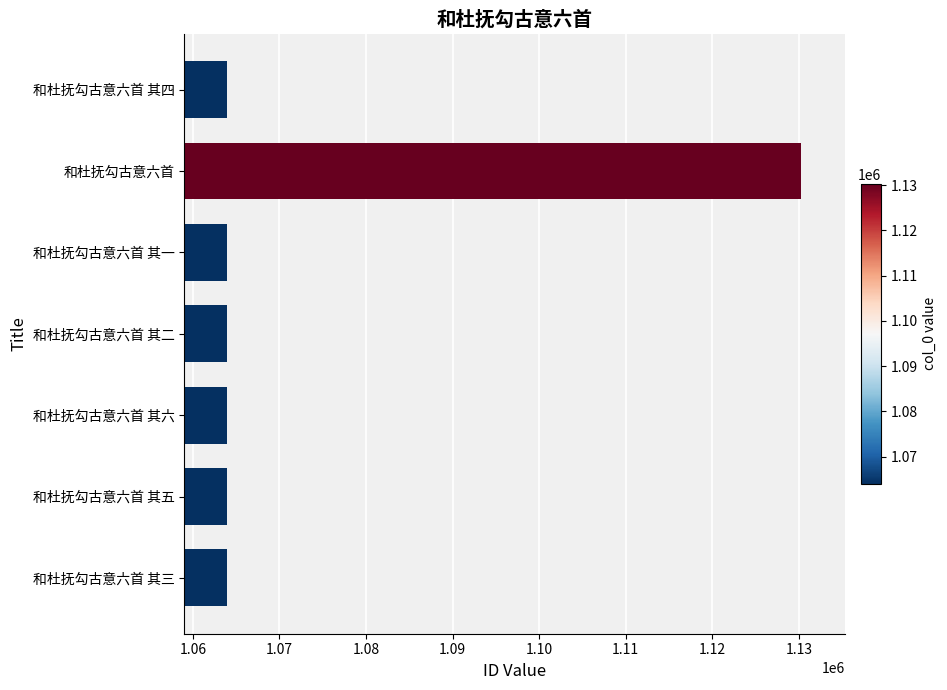

Is it true that the value at 和杜抚勾古意六首 其六 is 1063990?

True